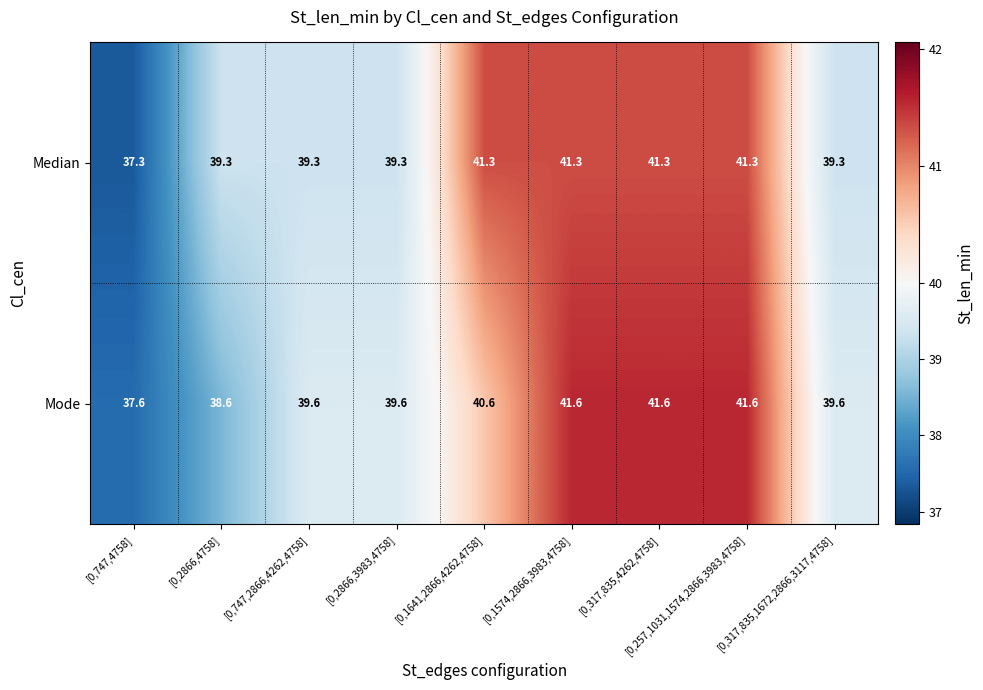

Is it true that Mode equals 17.9 at [0,747,4758]?

False